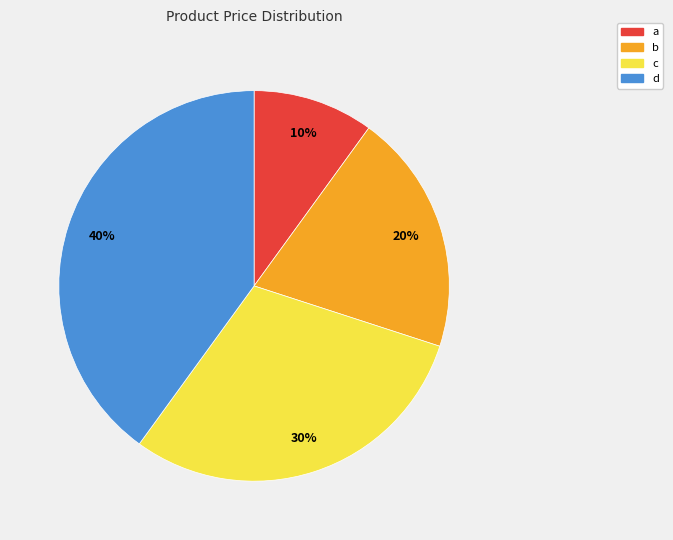

True or false: d accounts for 47% of the total.

False